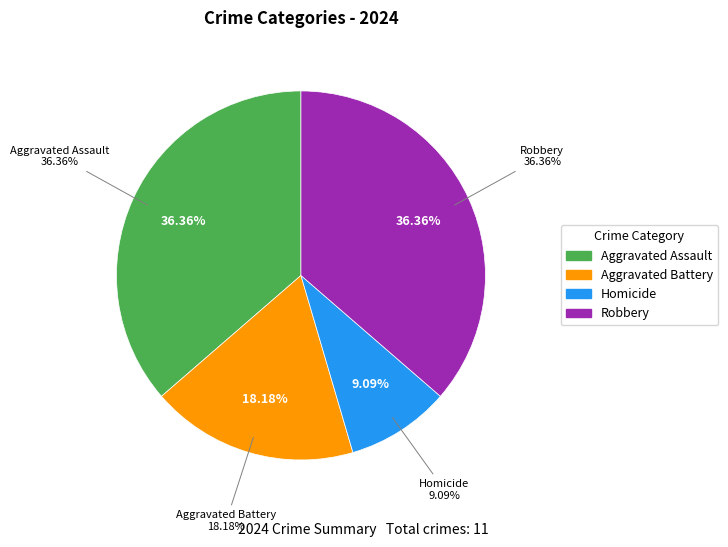

What is the largest slice in the pie chart?

Aggravated Assault